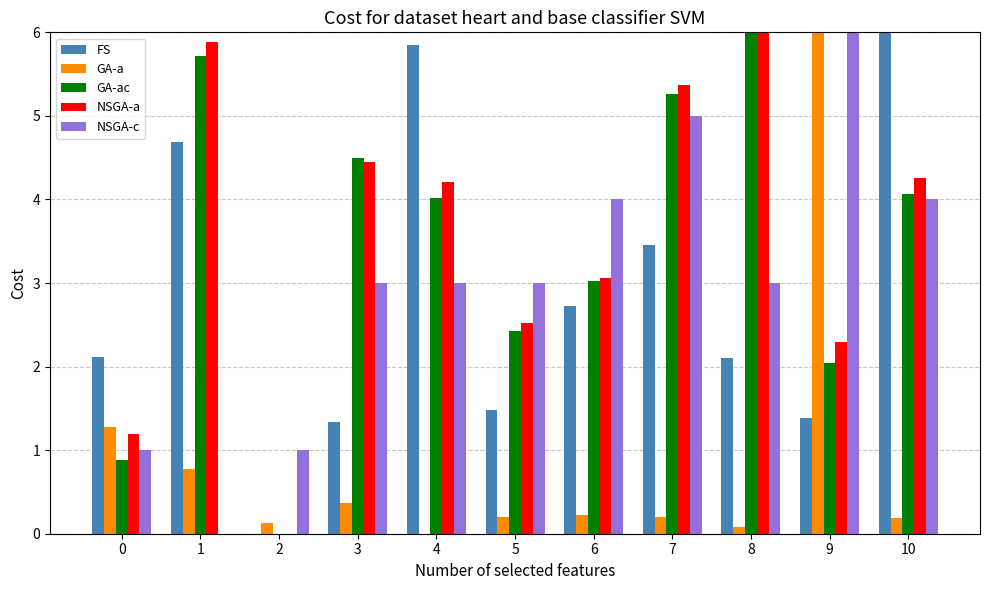

What are all the series names shown in the legend?

FS, GA-a, GA-ac, NSGA-a, NSGA-c